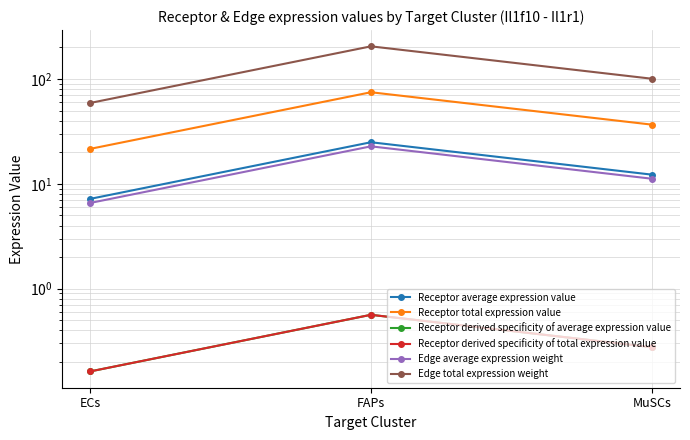

What position from the right is MuSCs?

1